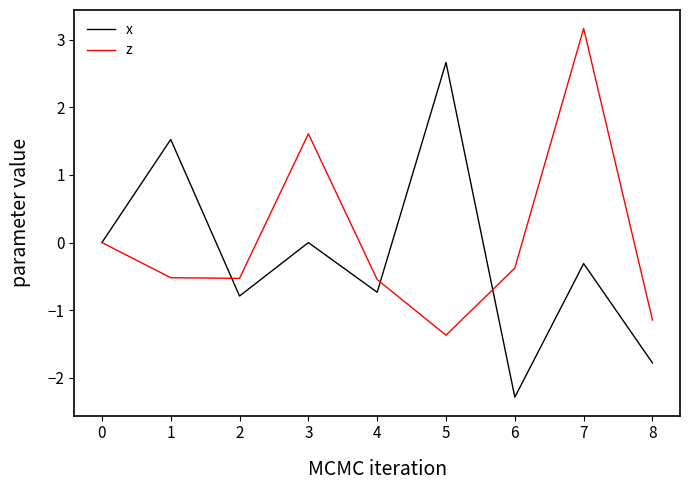

The value of x at 2 is 0.0. True or false?

False